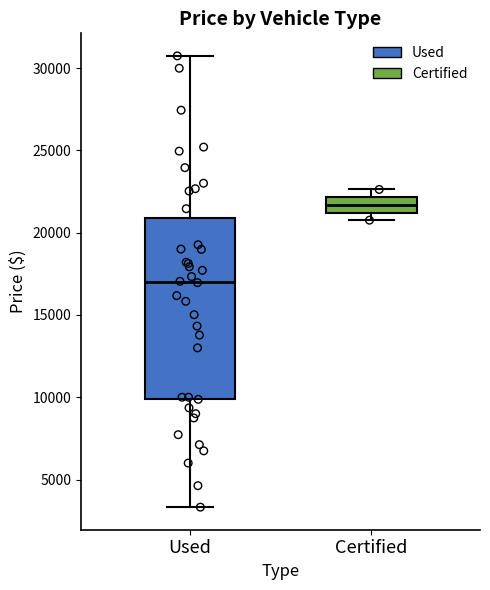

Where is the lower edge of the box for Certified on the y-axis? The values are not printed on the chart, so give them approximately, as read against the axis.

21000